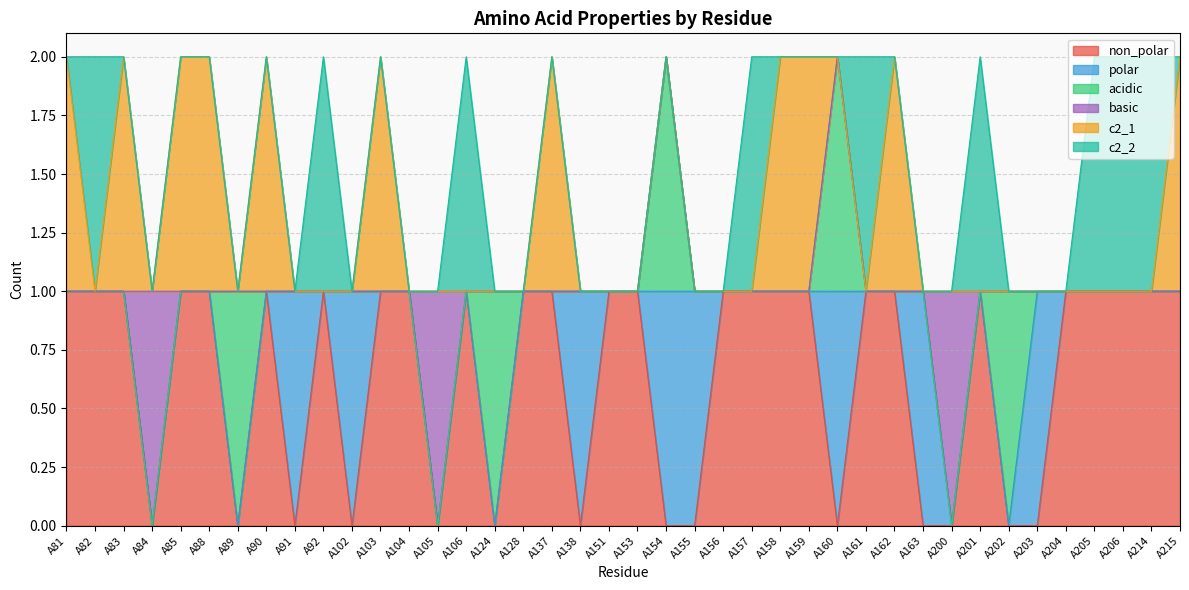

Is the value of acidic at A215 greater than the value of basic at A81?

No